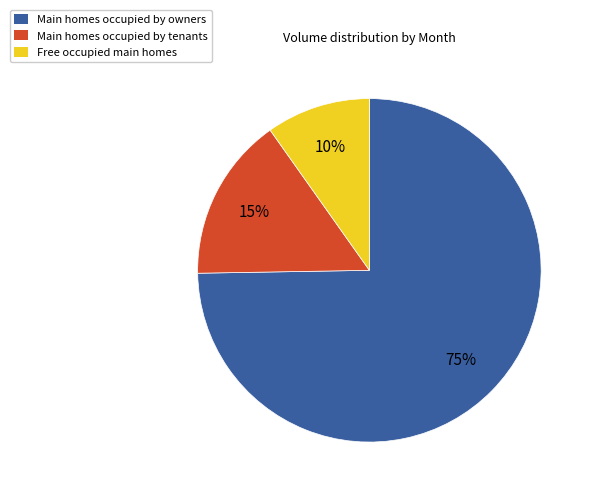

Which has a higher value, Free occupied main homes or Main homes occupied by owners?

Main homes occupied by owners